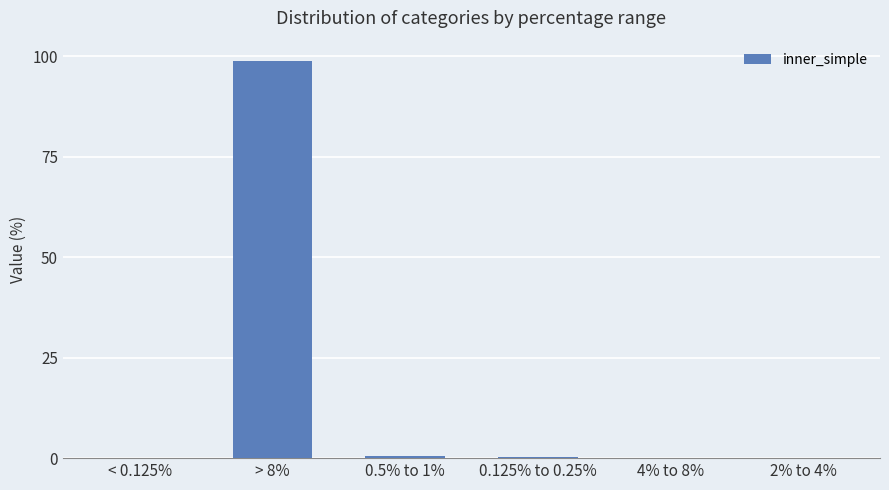

What is the sum of all values?

99.8